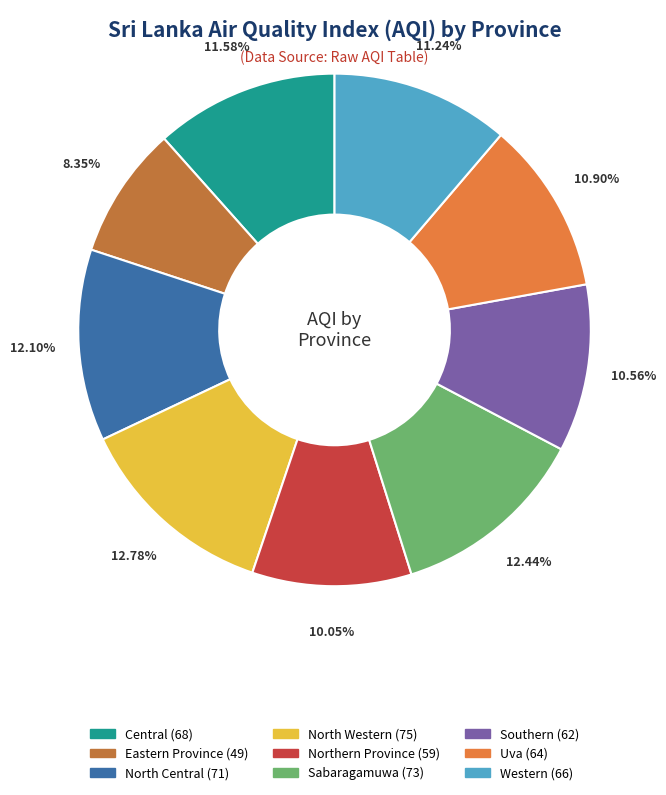

Count the number of slices in the pie.

9